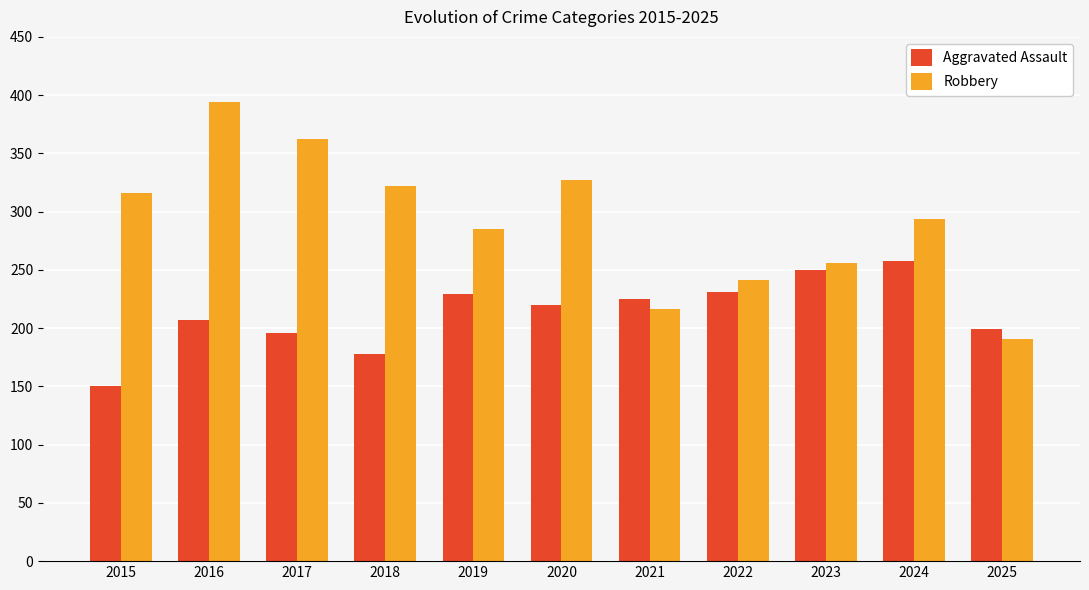

Rank the series by their average value, from lowest to highest.

Aggravated Assault, Robbery